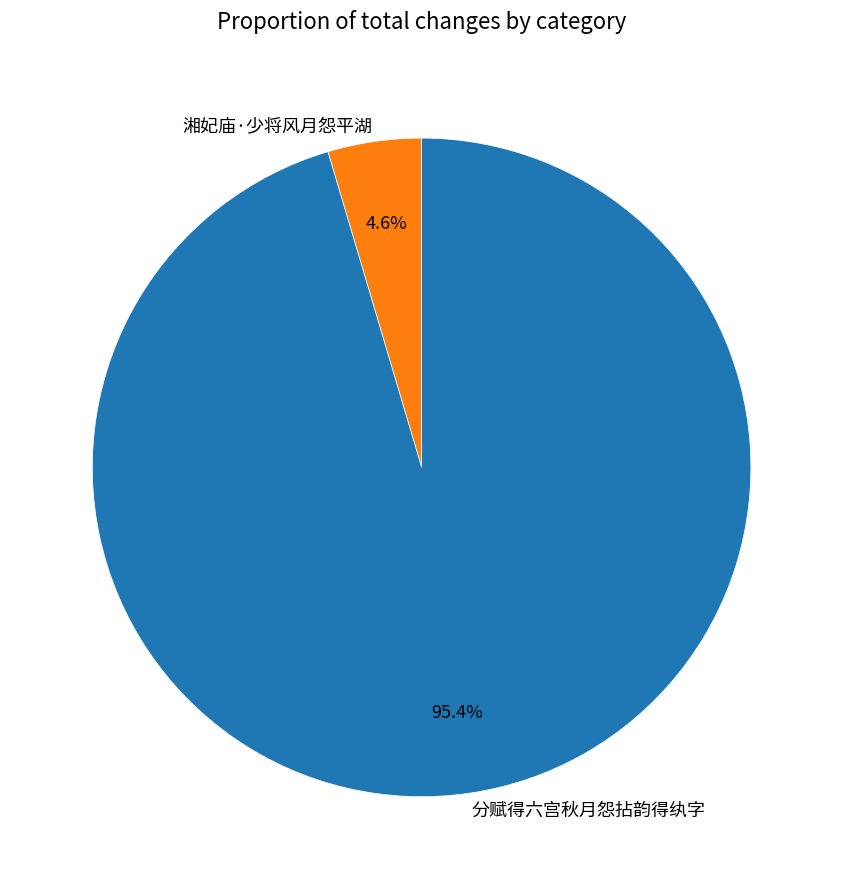

The 湘妃庙·少将风月怨平湖 slice represents 17% of the pie. True or false?

False